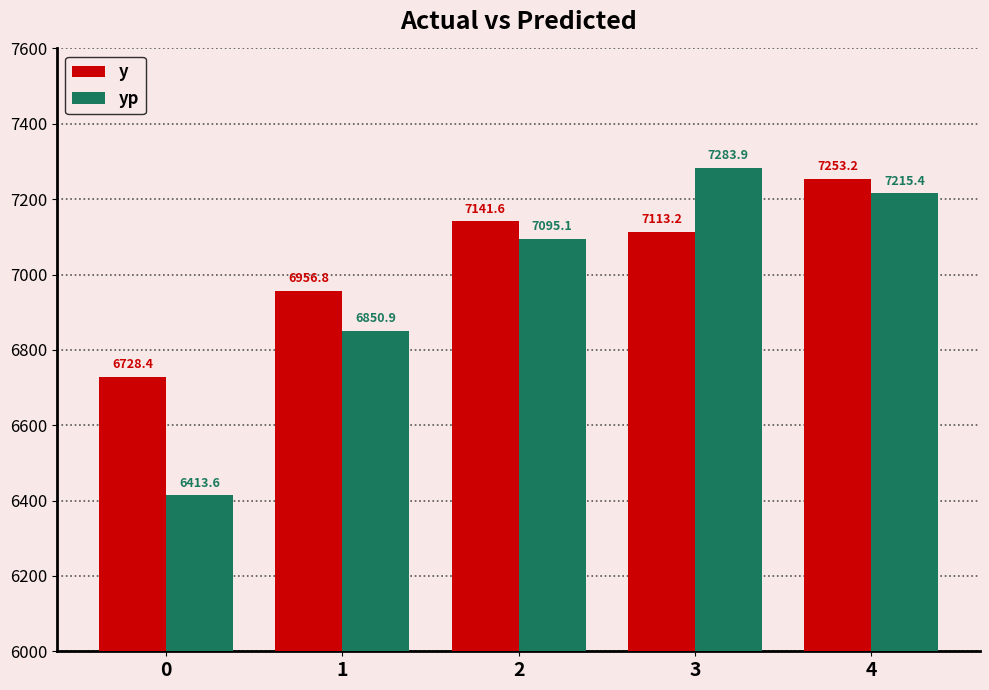

Where does the yp series first go above 7095?

2